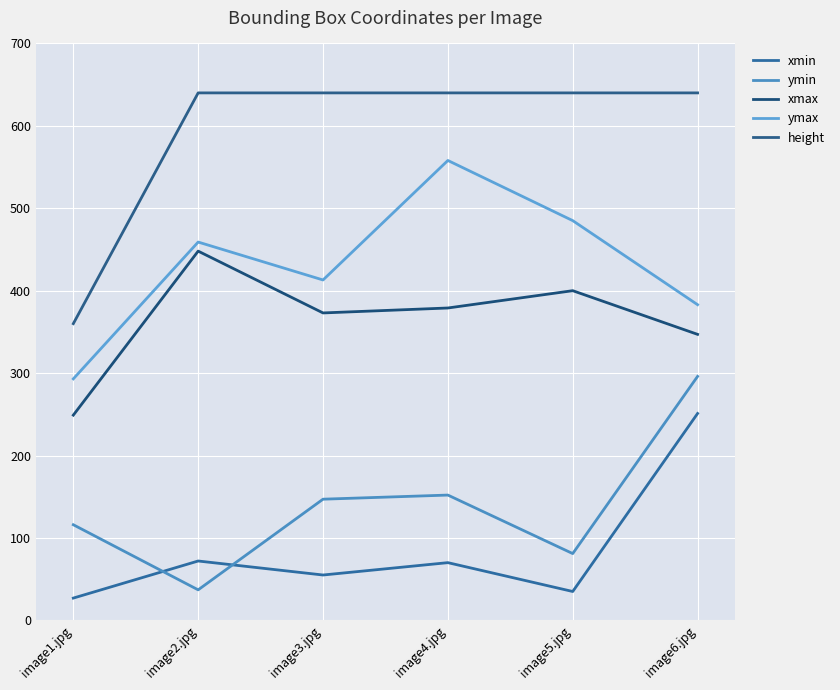

Reading left to right, what are all the values shown in this chart?

xmin: 27	72	55	70	35	251
ymin: 116	37	147	152	81	296
xmax: 249	448	373	379	400	347
ymax: 293	459	413	558	485	383
height: 360	640	640	640	640	640